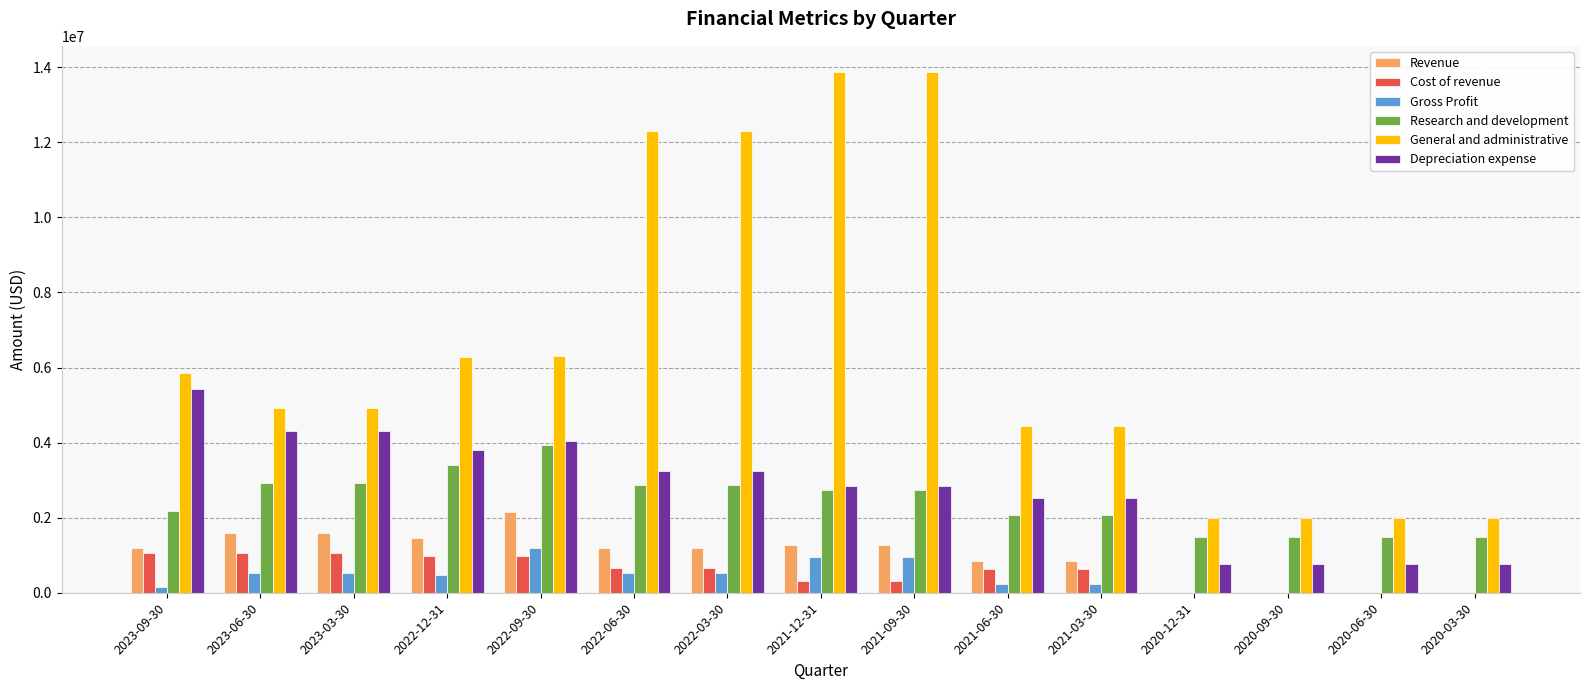

How many groups of bars are there?

15